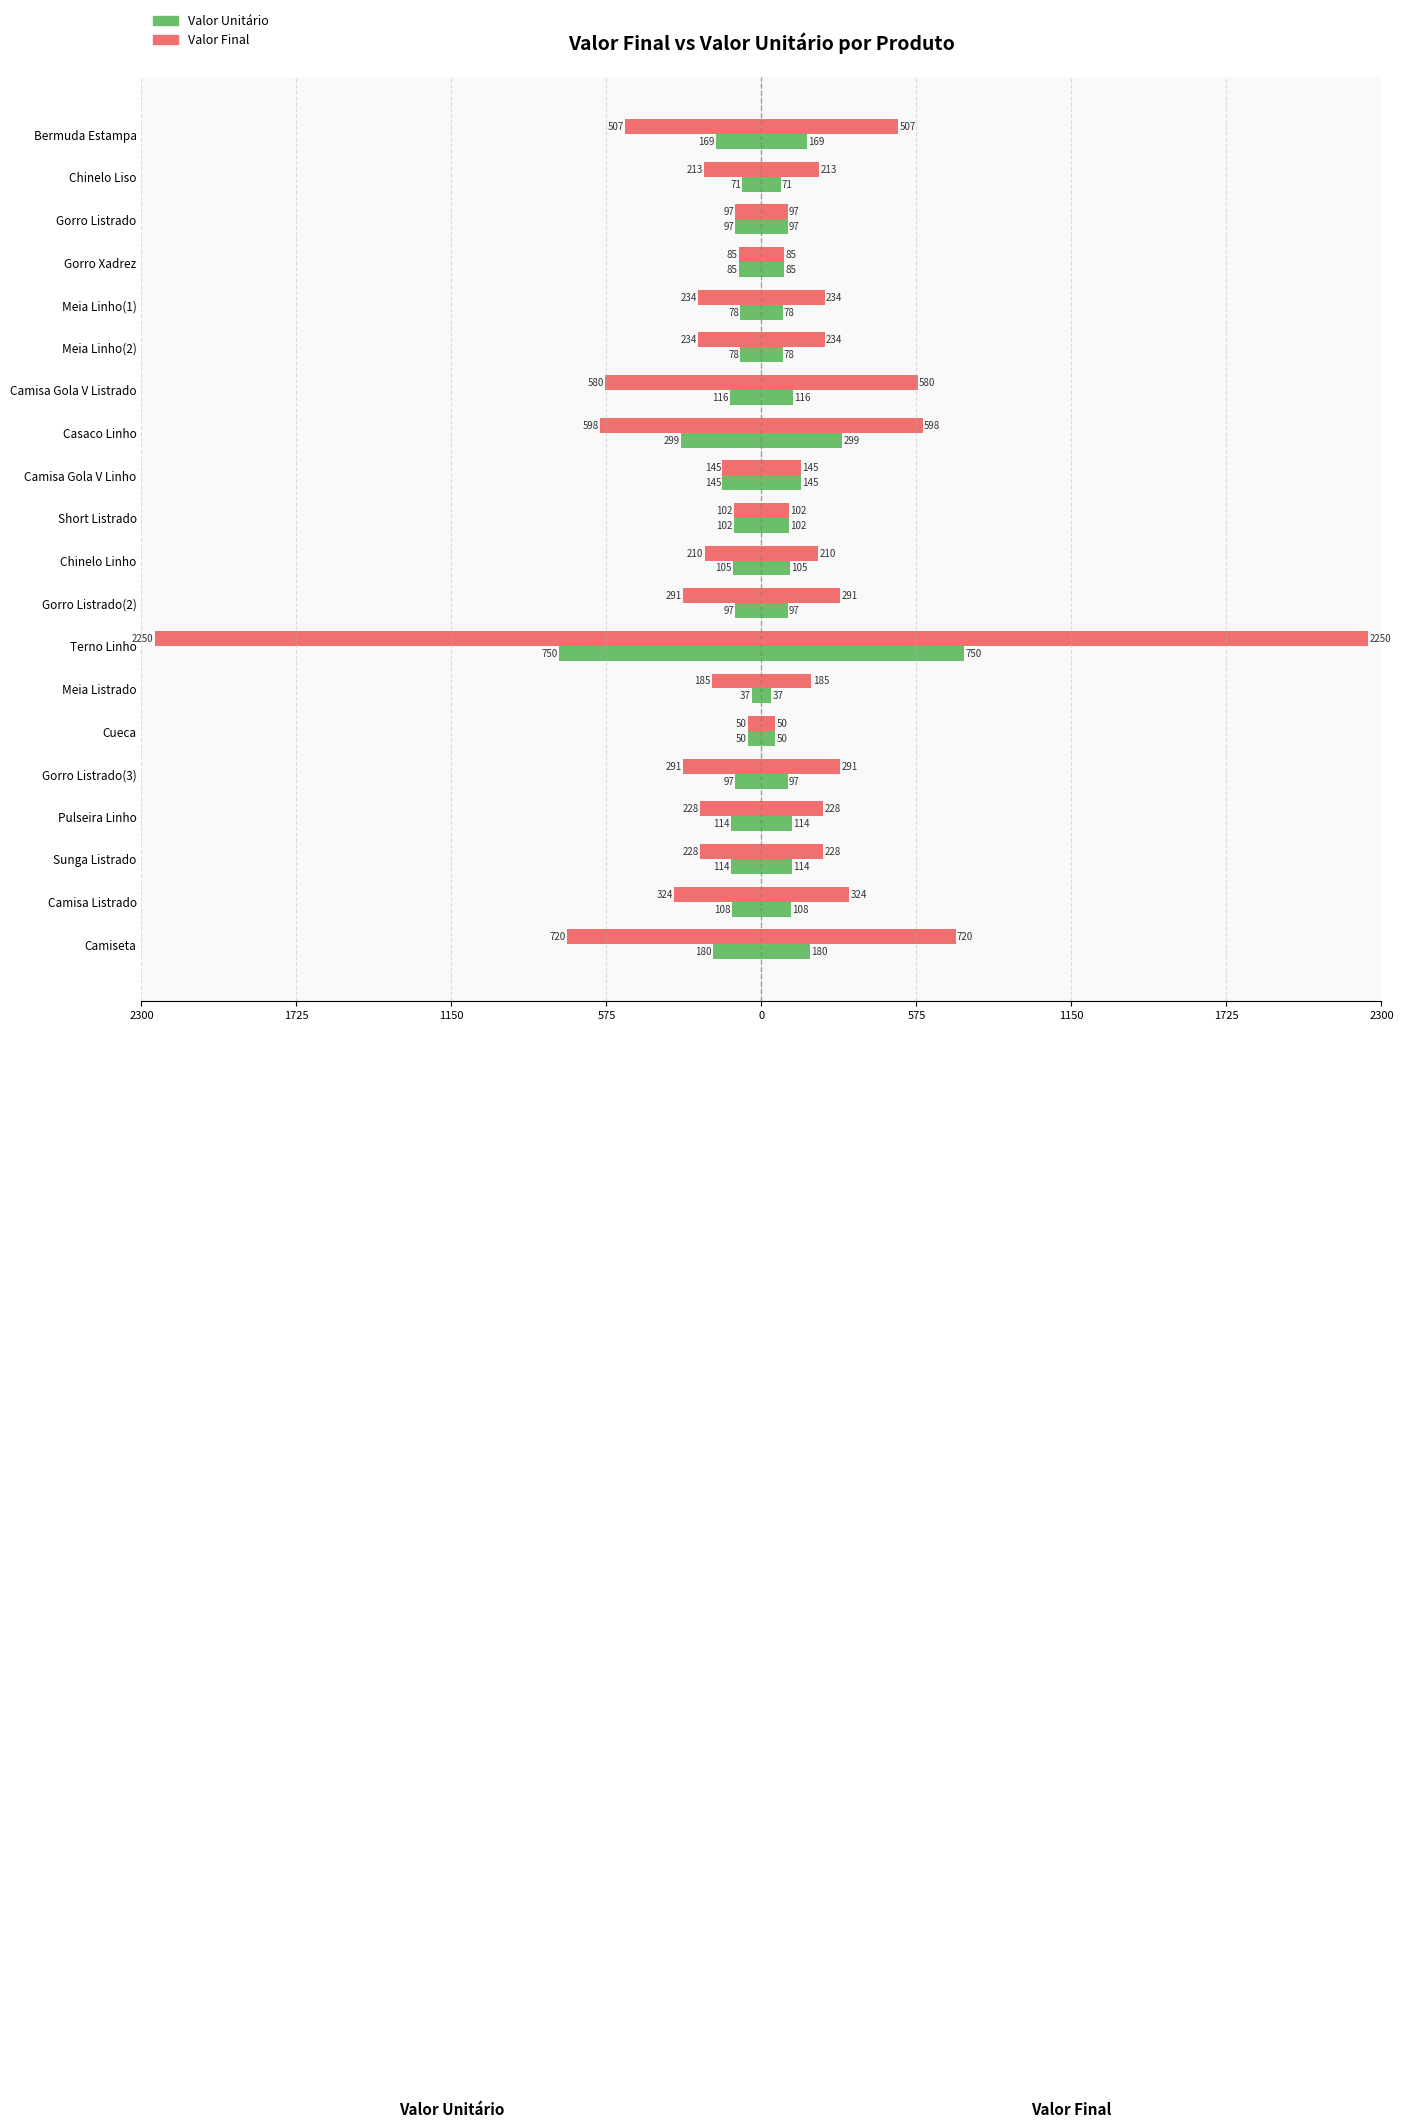

Is it true that Valor Final (Non-Visited) equals -102 at Short Listrado?

True